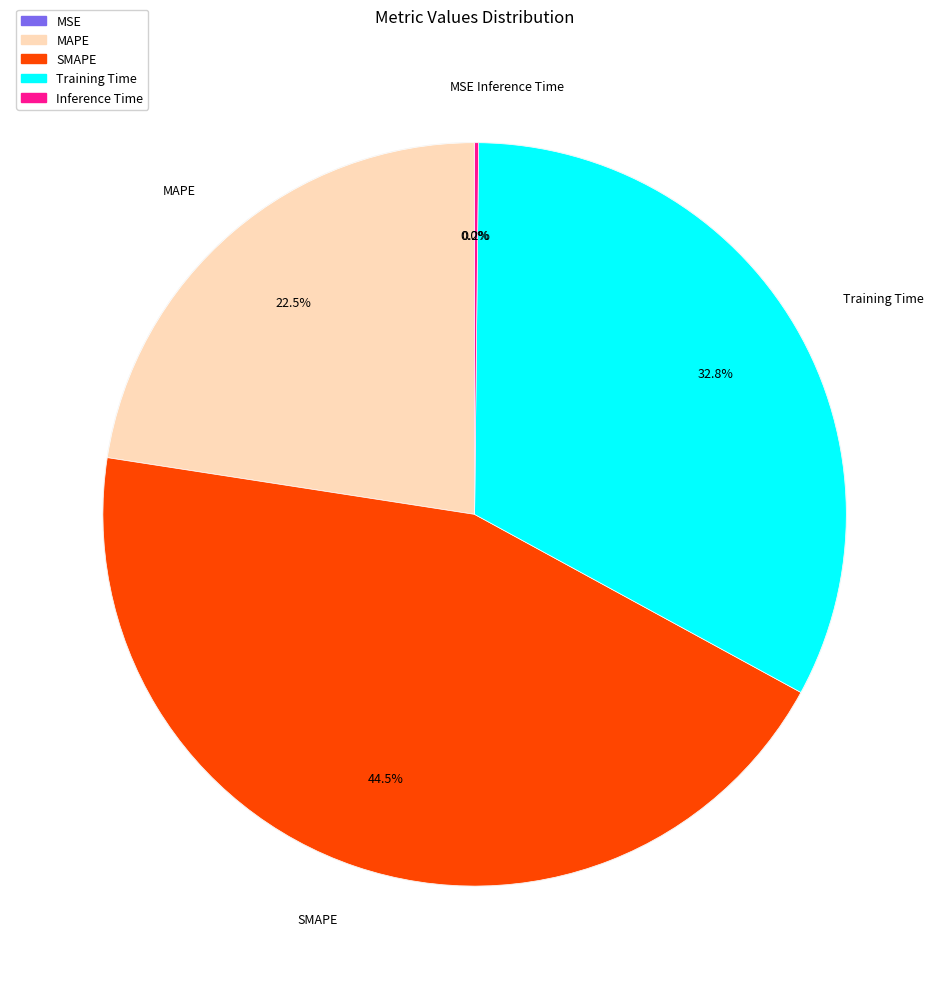

To the nearest percent, what portion does SMAPE represent?

44%